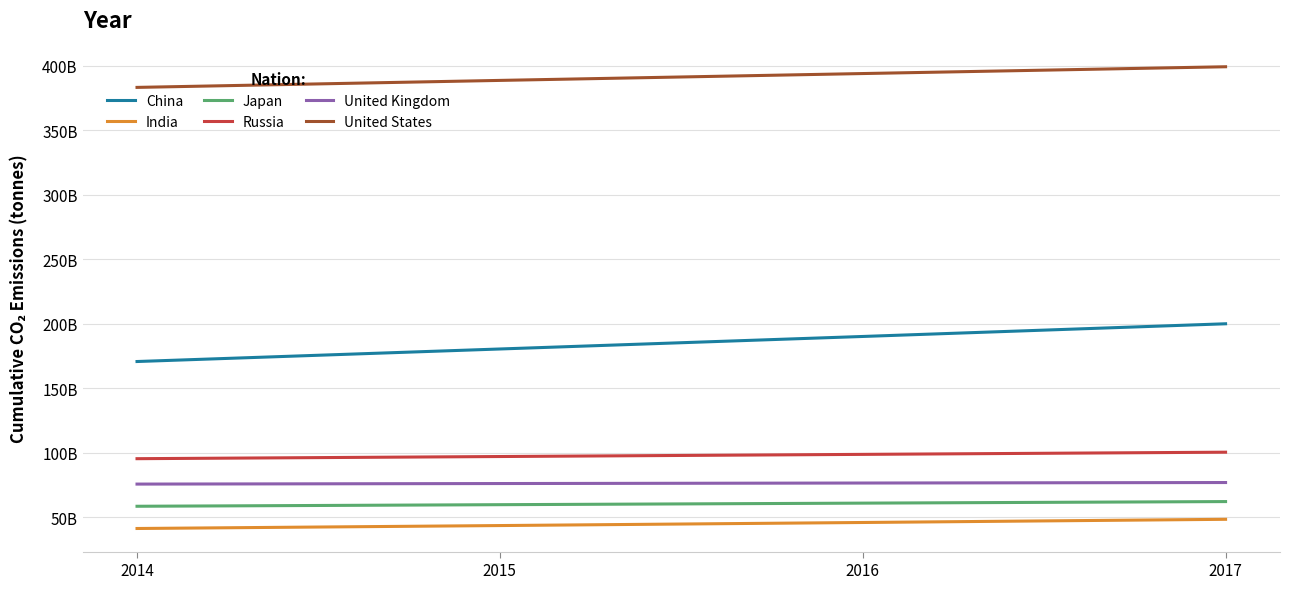

True or false: India and Japan intersect in this chart.

False